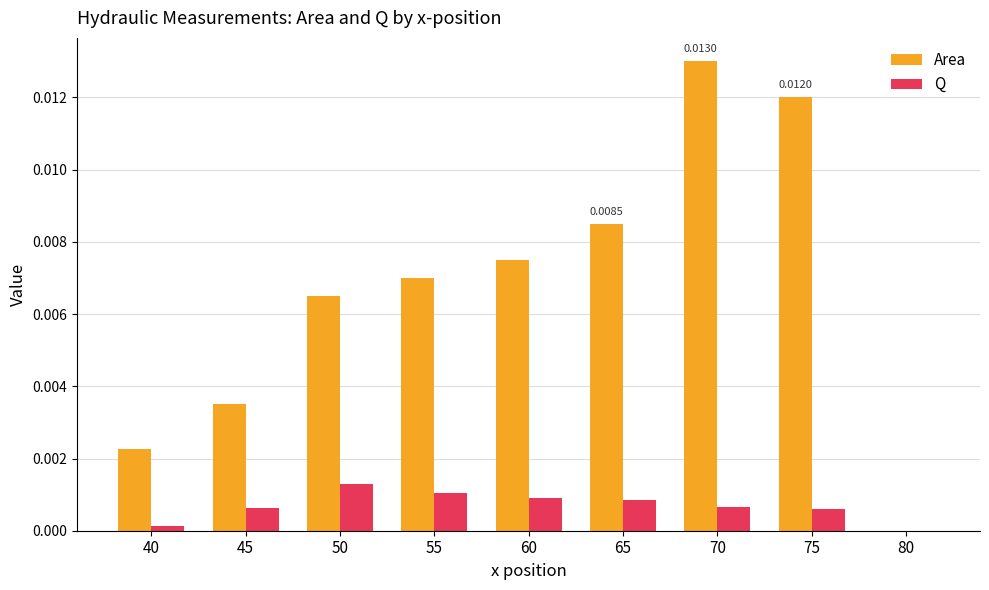

At which label does Q reach its peak?

50